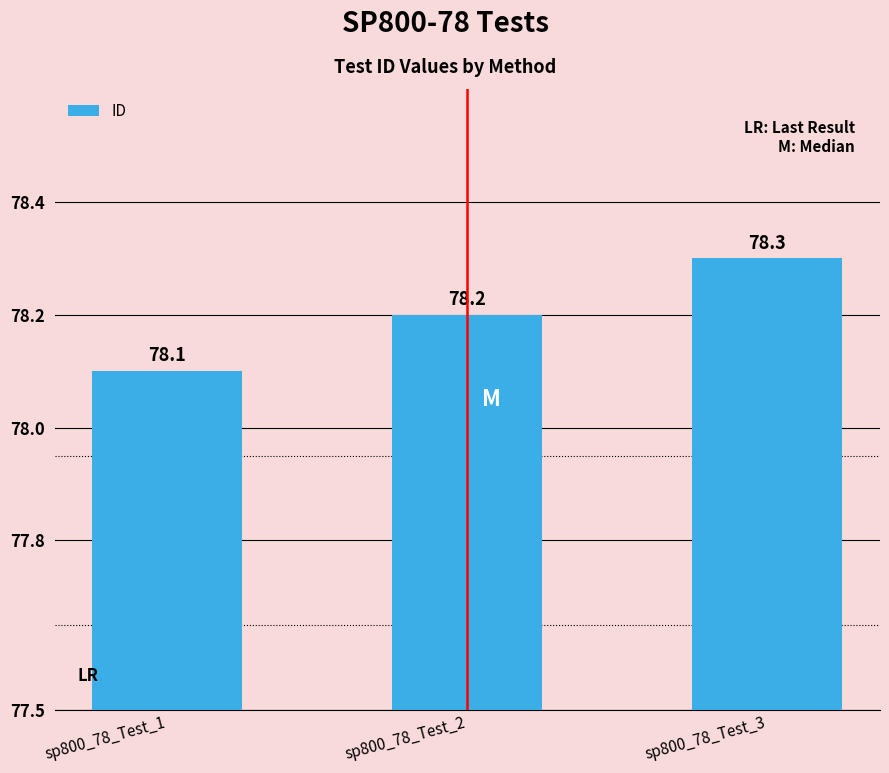

Rank the categories by value from highest to lowest.

sp800_78_Test_3, sp800_78_Test_2, sp800_78_Test_1